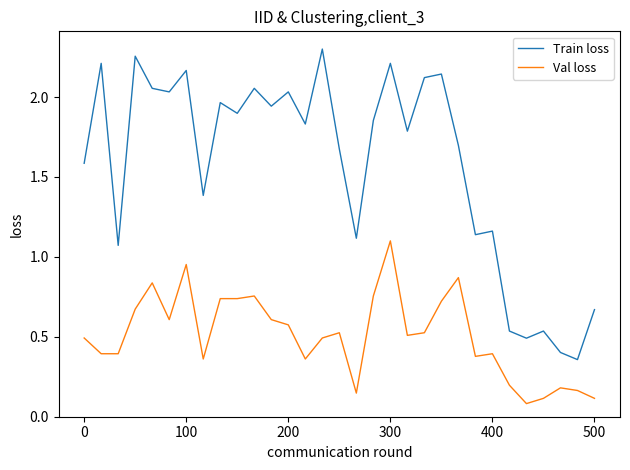

True or false: Train loss and Val loss intersect in this chart.

False